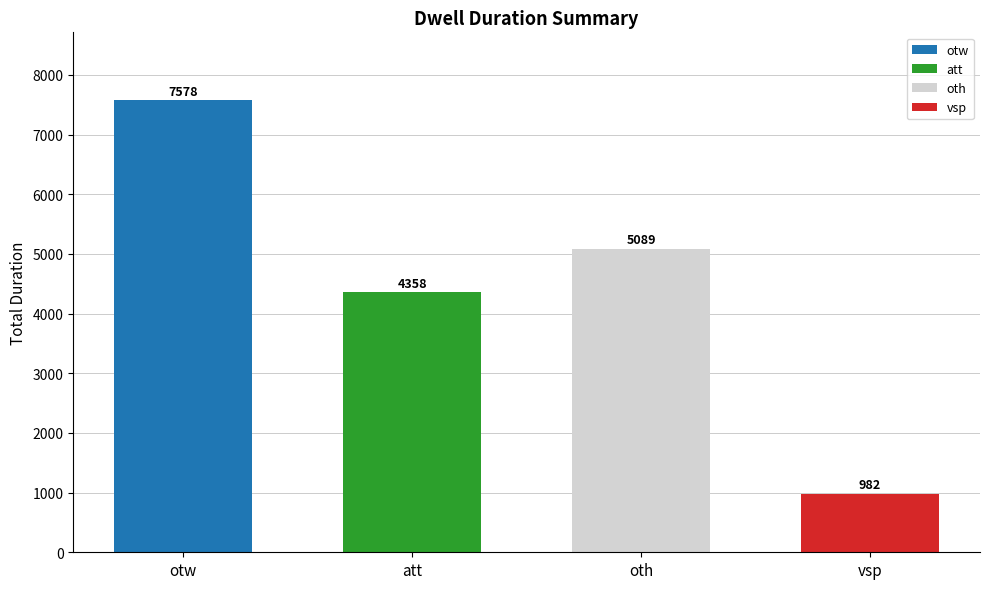

What is the label of the 3rd bar from the right?

att